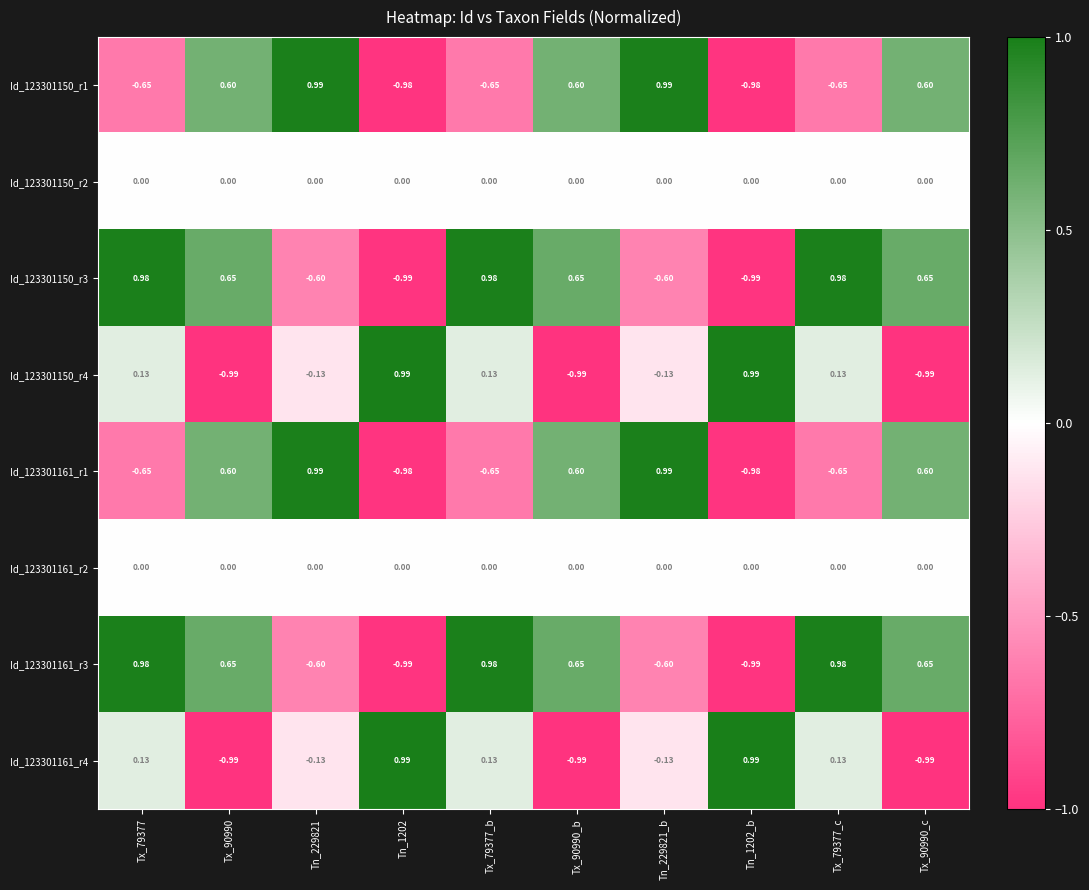

Is the value of Id_123301150_r4 at Tn_1202_b greater than the value of Id_123301161_r1 at Tx_90990_b?

Yes